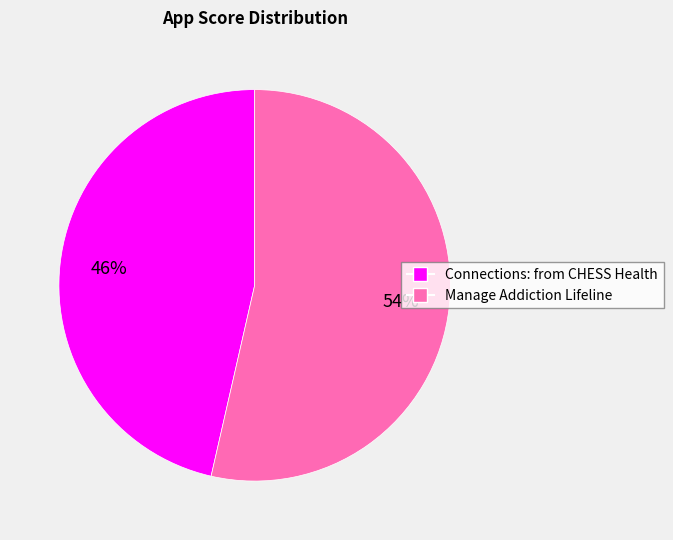

Do Manage Addiction Lifeline and Connections: from CHESS Health together represent more than half of the pie?

Yes